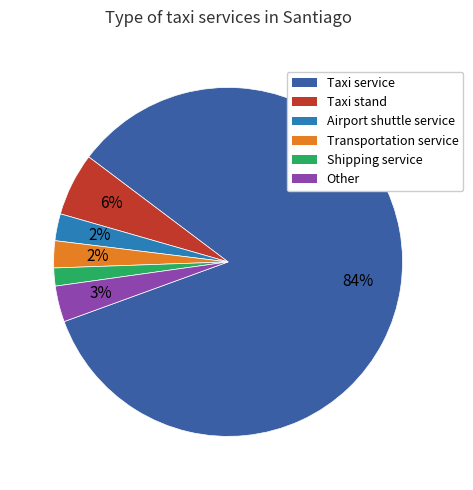

Which category has the biggest portion of the pie?

Taxi service